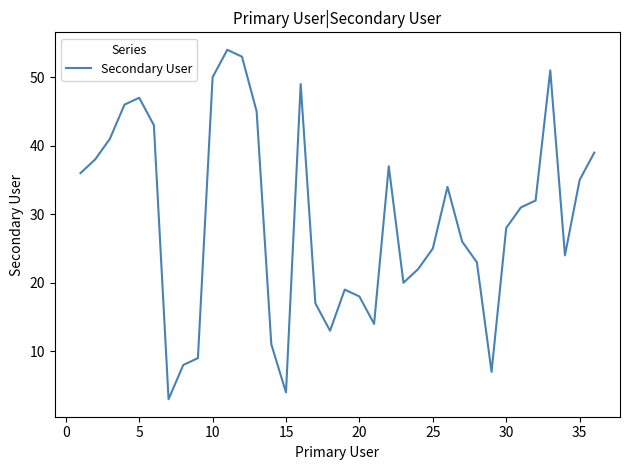

What is the maximum value shown in the chart?

54